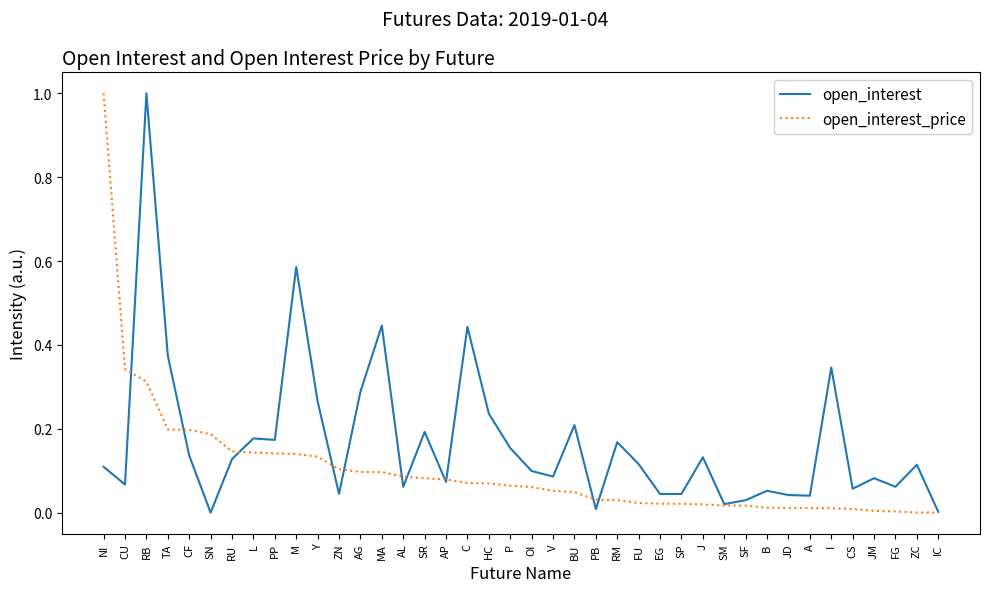

Between AG and MA, which series saw the biggest shift?

open_interest